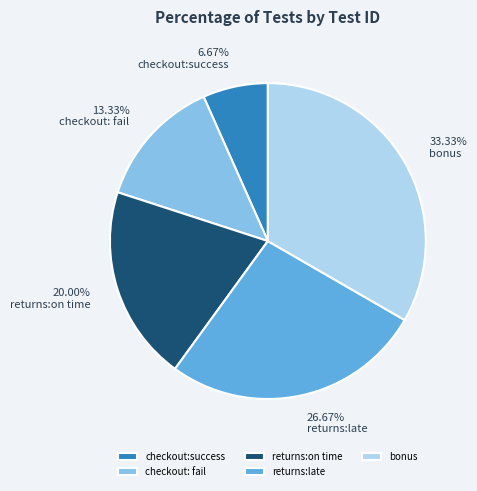

To the nearest percent, what portion does checkout: fail represent?

13%